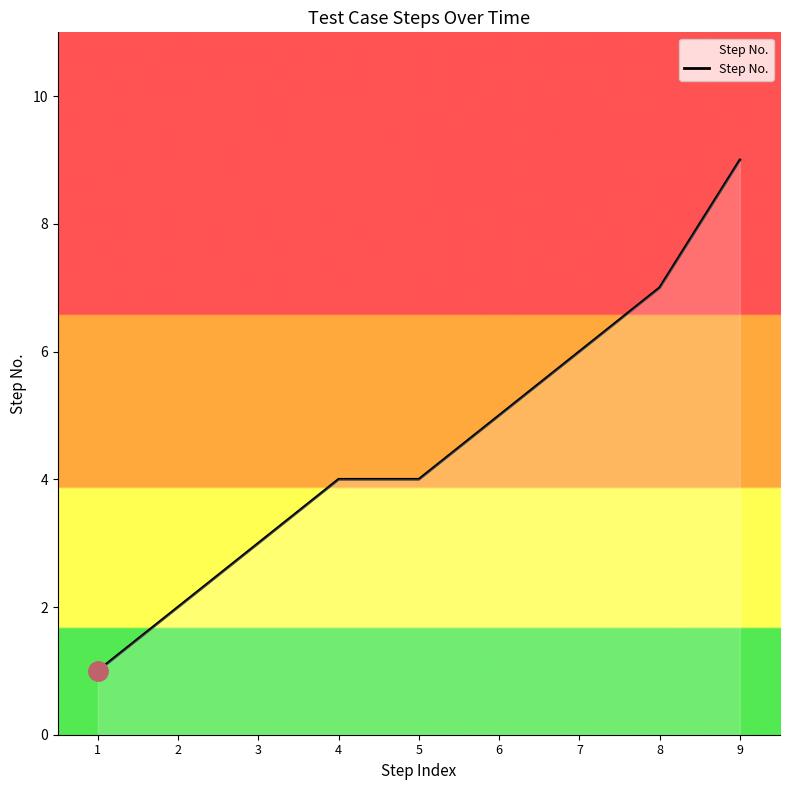

True or false: the data shows 9 at 9.

True